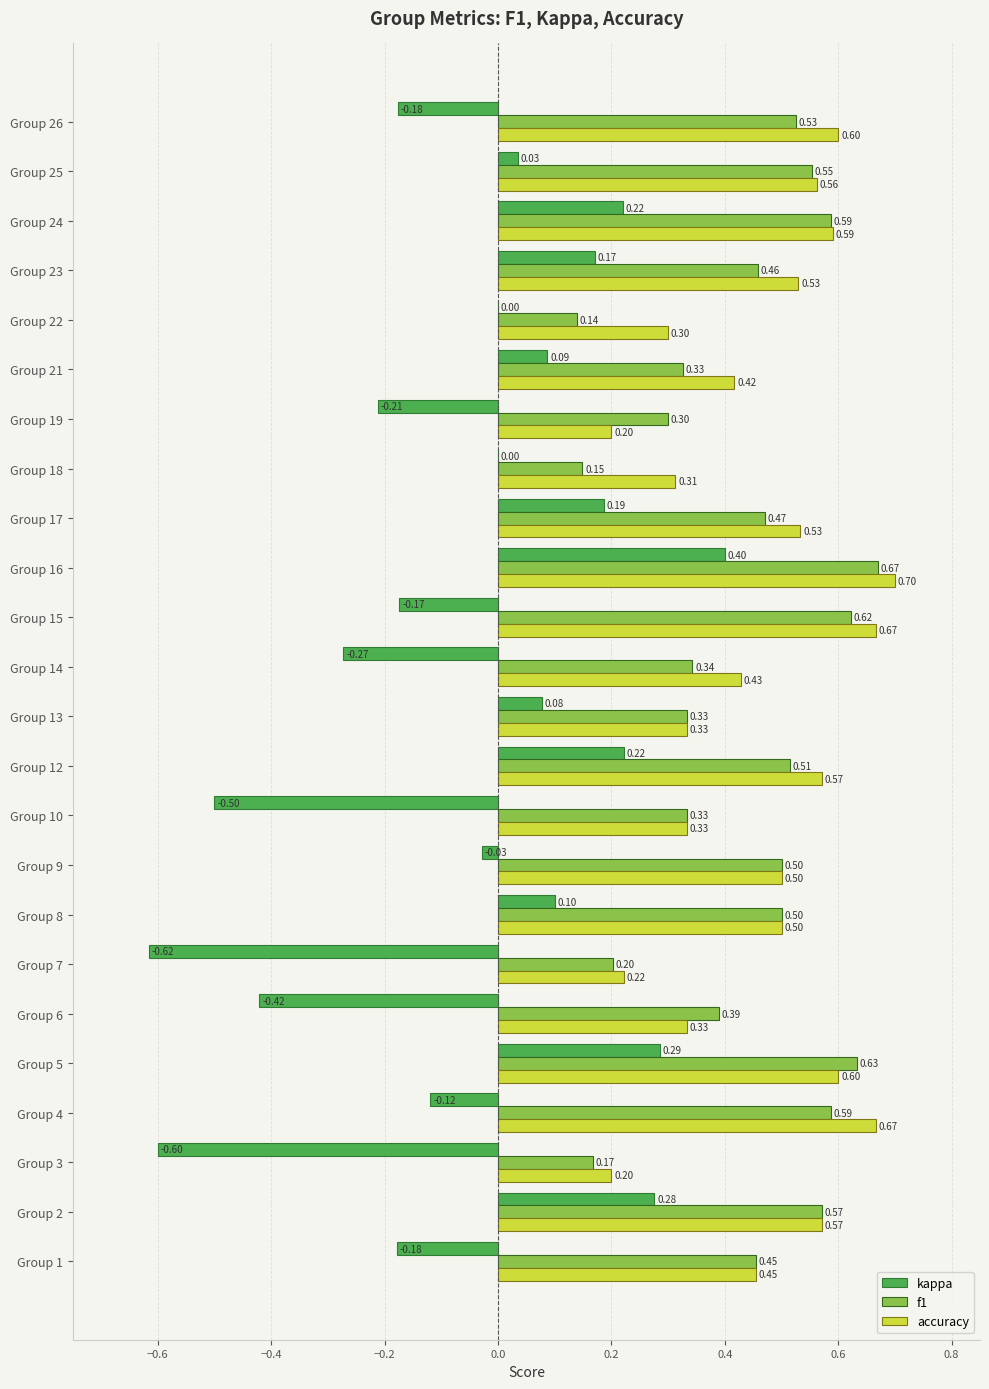

Between Group 10 and Group 14, which series saw the biggest shift?

kappa